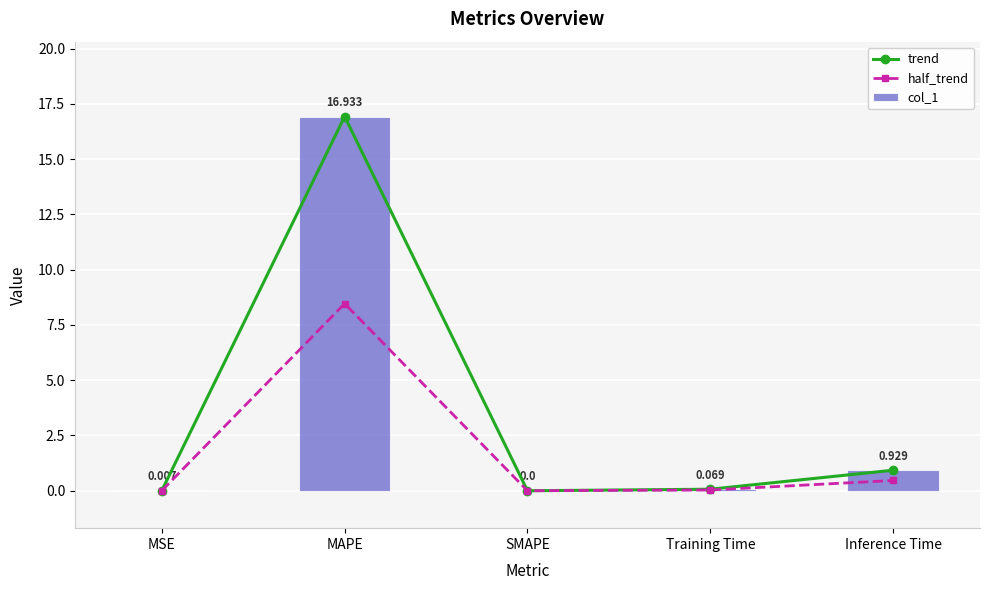

At which label is half_trend closest to 4?

Inference Time